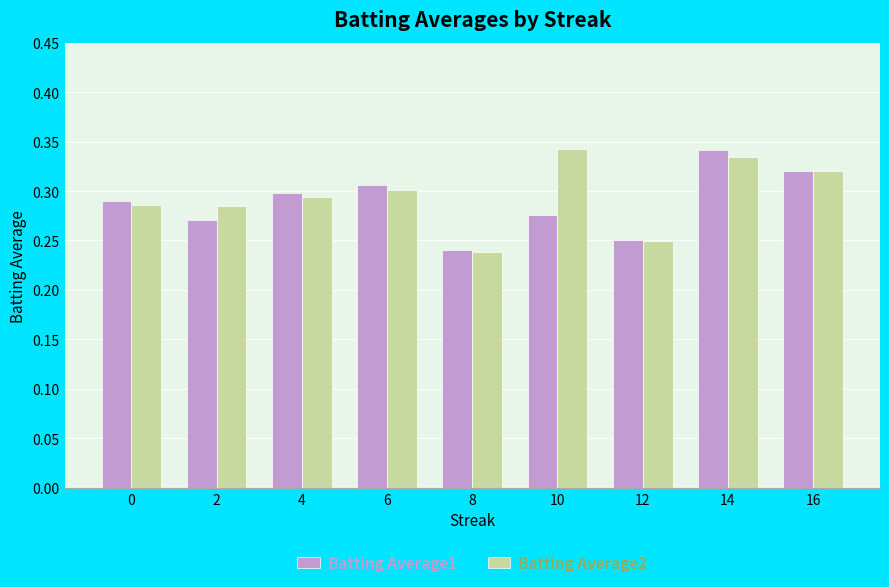

The value of Batting Average1 at 10 is 0.1. True or false?

False